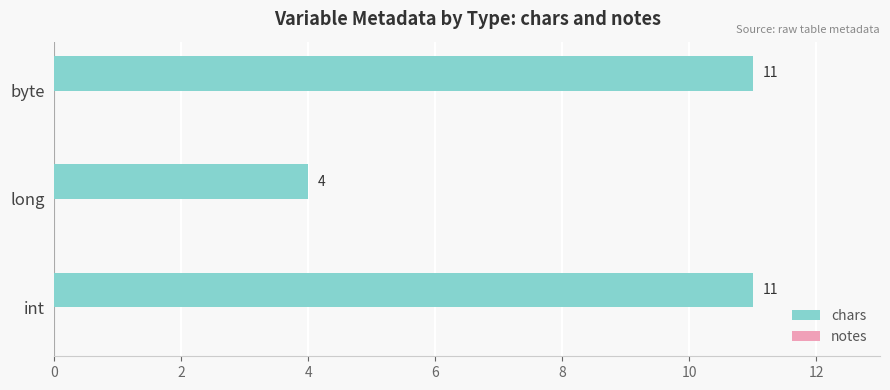

What is the sum of all values?

26